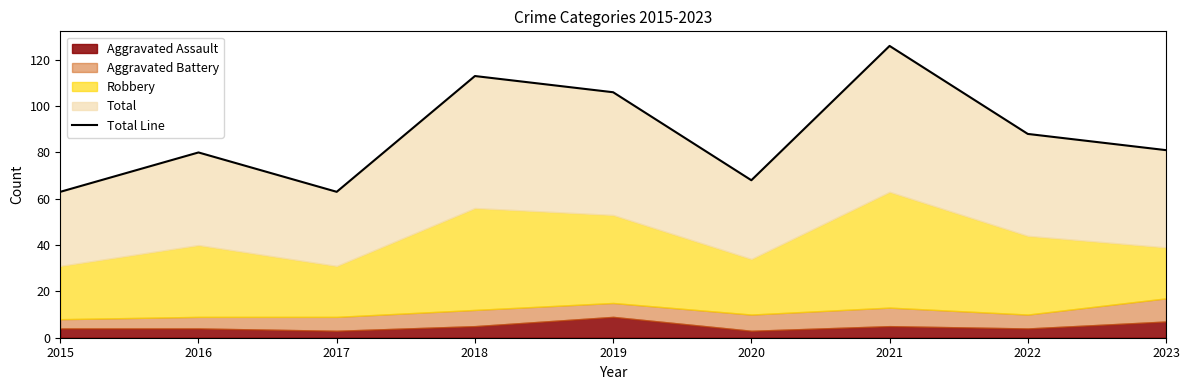

Where is the first local minimum?

2017